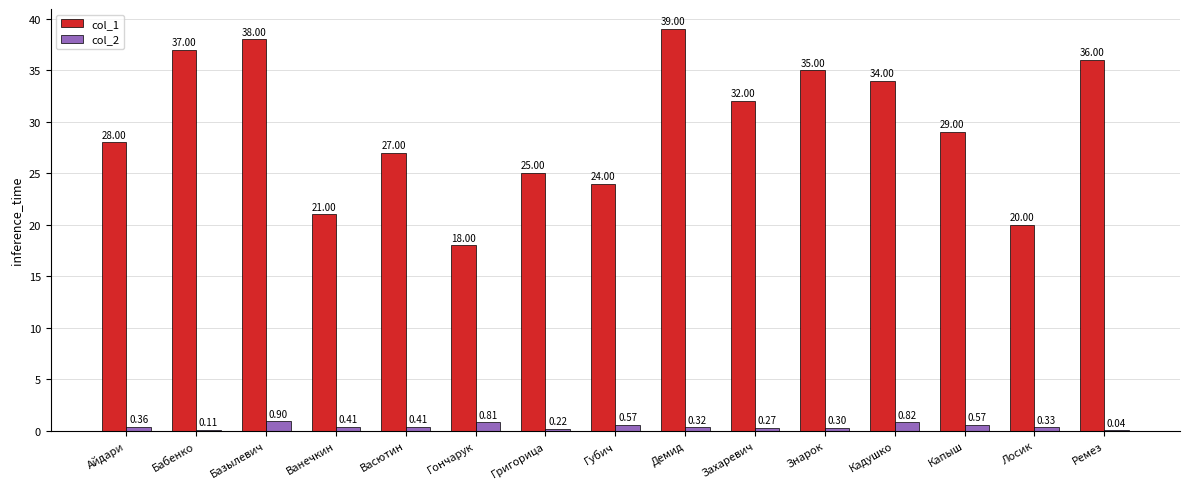

Count the number of categories in the chart.

15